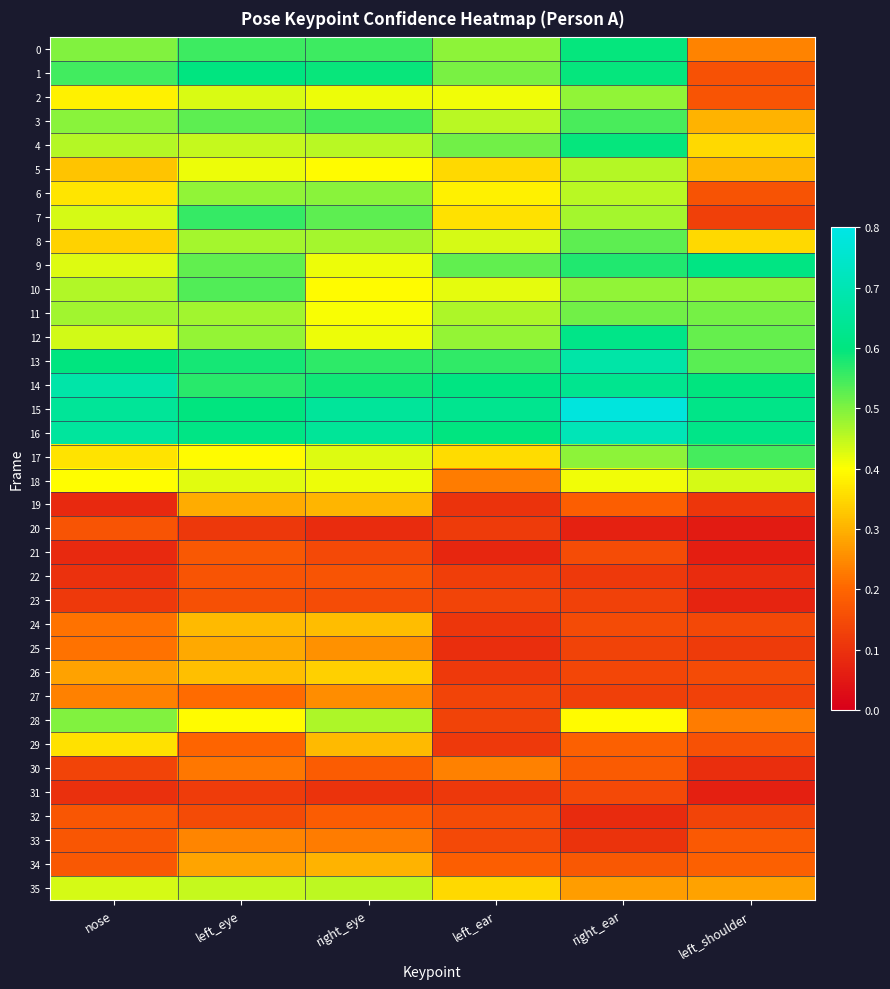

What is the greatest value displayed?

0.8